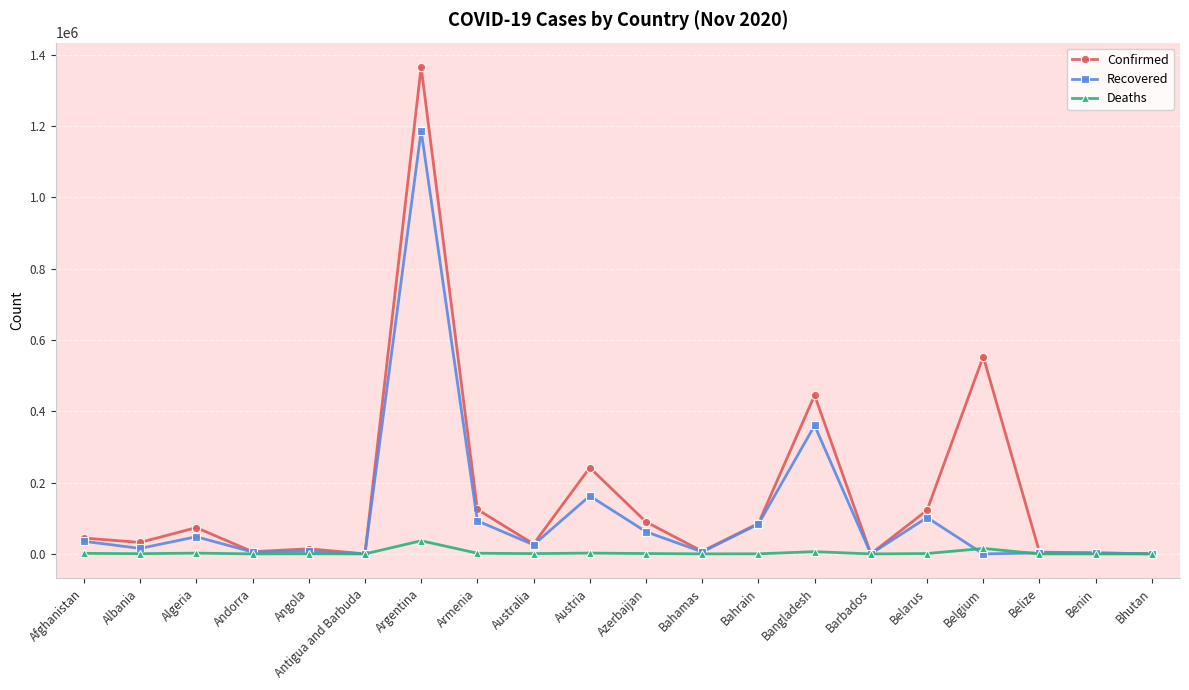

Count the number of categories in the chart.

20